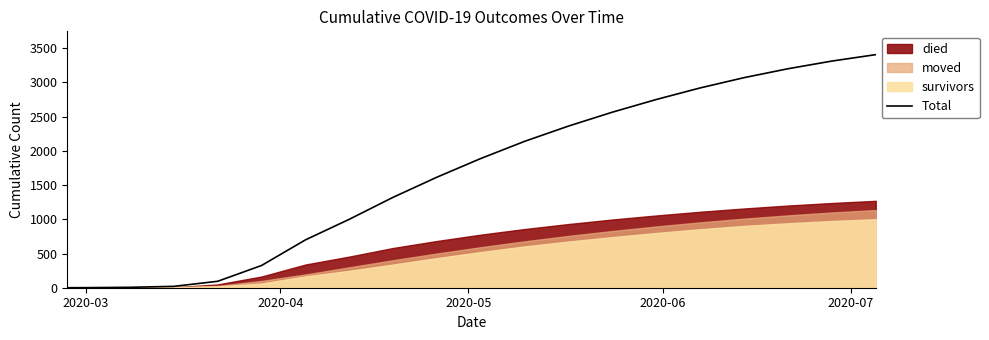

How many data points are above 1889?

9